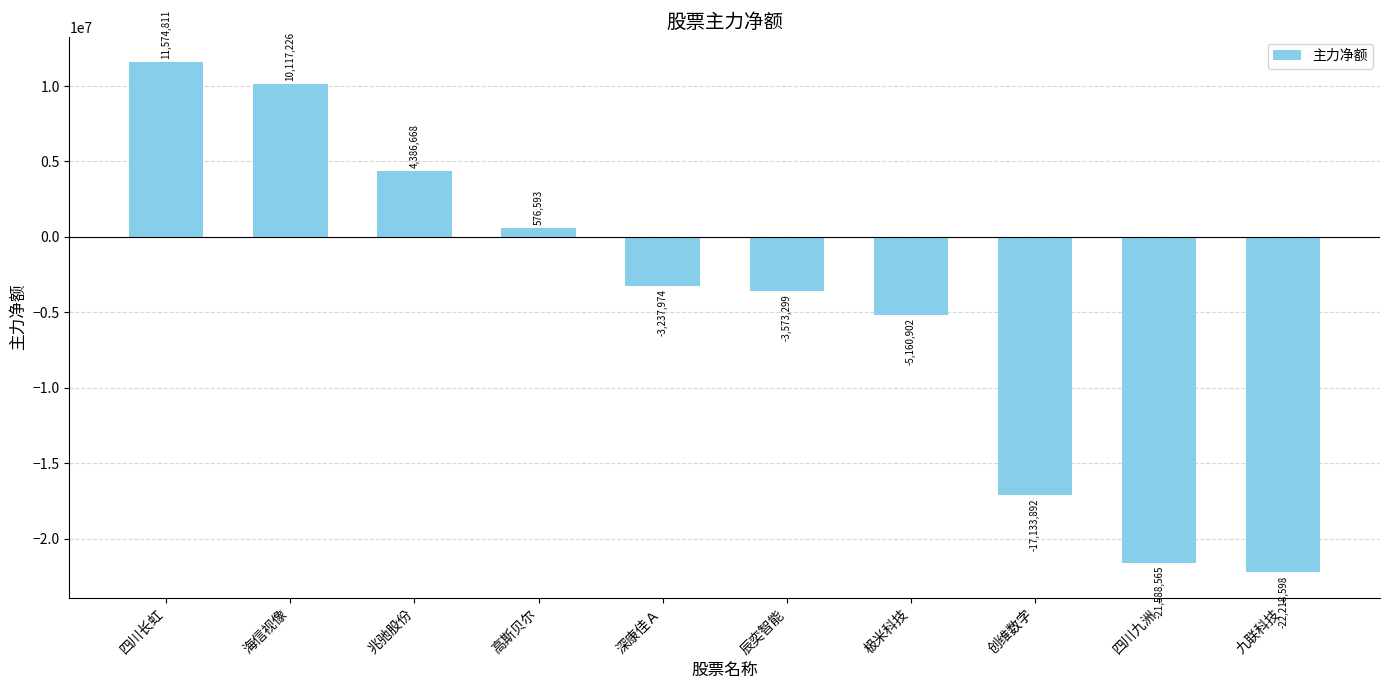

Rank the categories by value from highest to lowest.

四川长虹, 海信视像, 兆驰股份, 高斯贝尔, 深康佳Ａ, 辰奕智能, 极米科技, 创维数字, 四川九洲, 九联科技